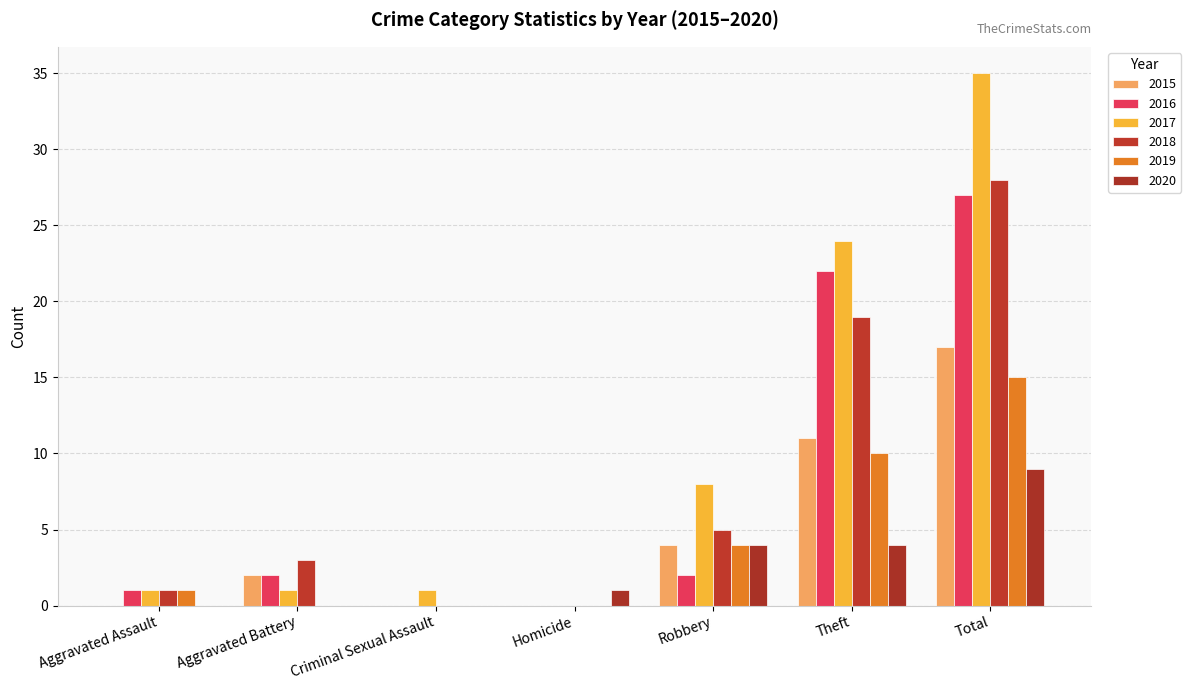

What is the sum of the 2017 values at Homicide and Theft?

24